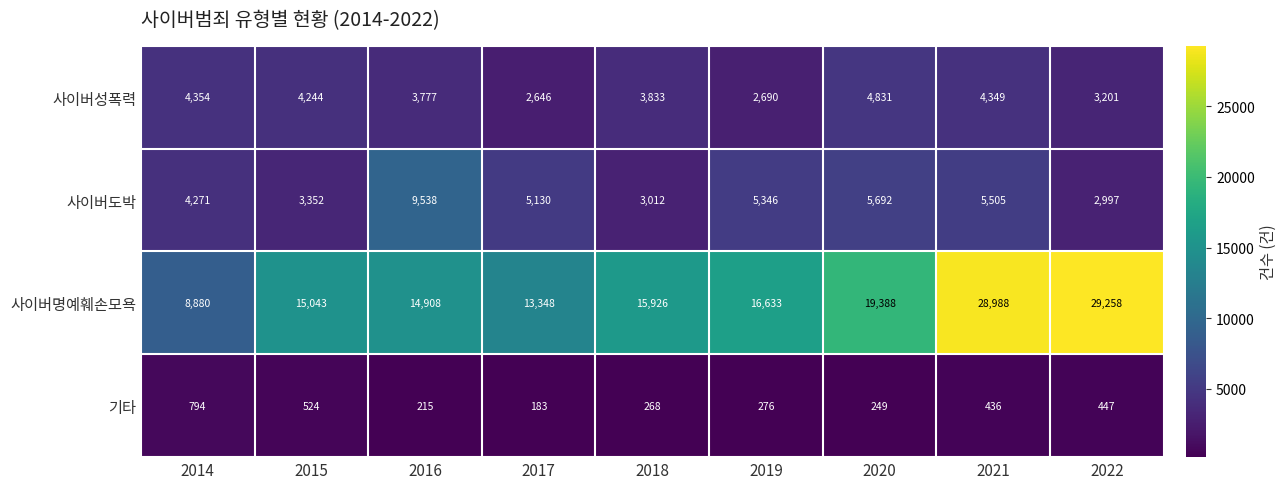

Count the number of categories in the chart.

9